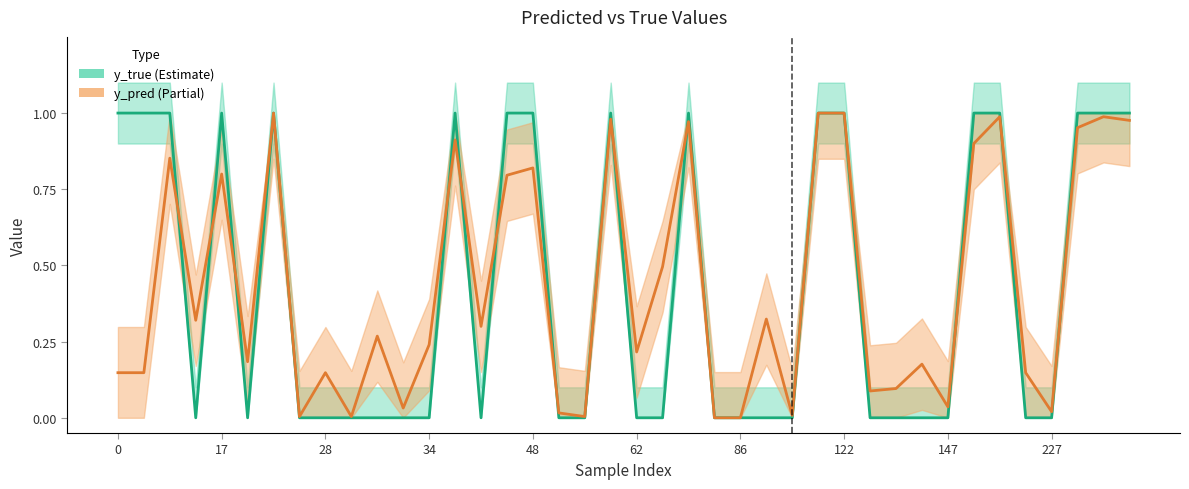

In y_true, how many points are lower than both neighbors (excluding endpoints)?

3